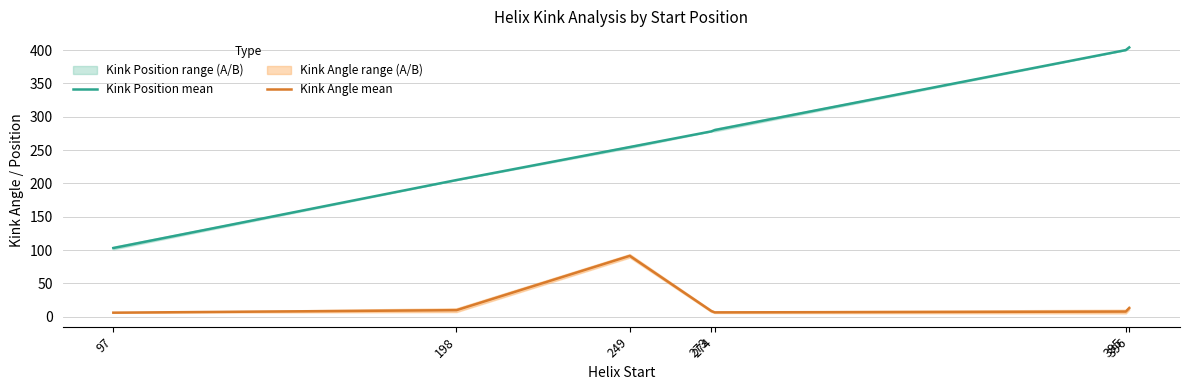

What is the value of the Kink Position mean point at the 6th from the left?

400.0